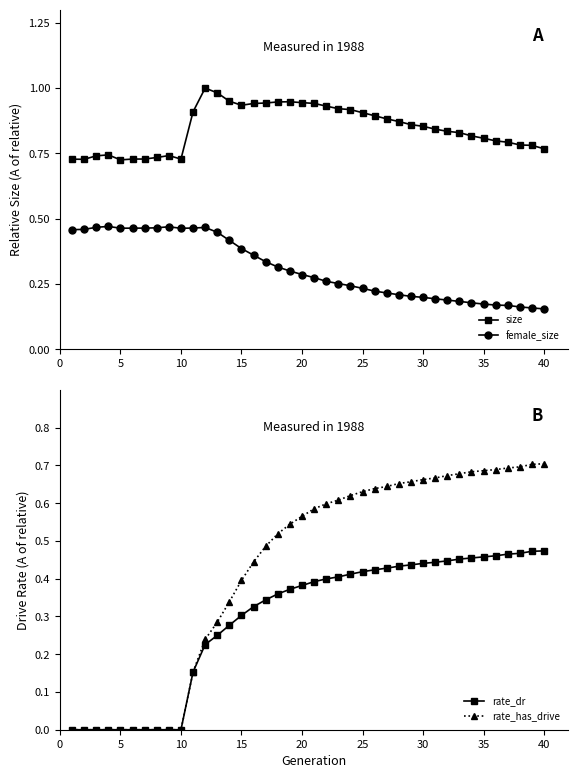

True or false: rate_has_drive and size intersect in this chart.

False